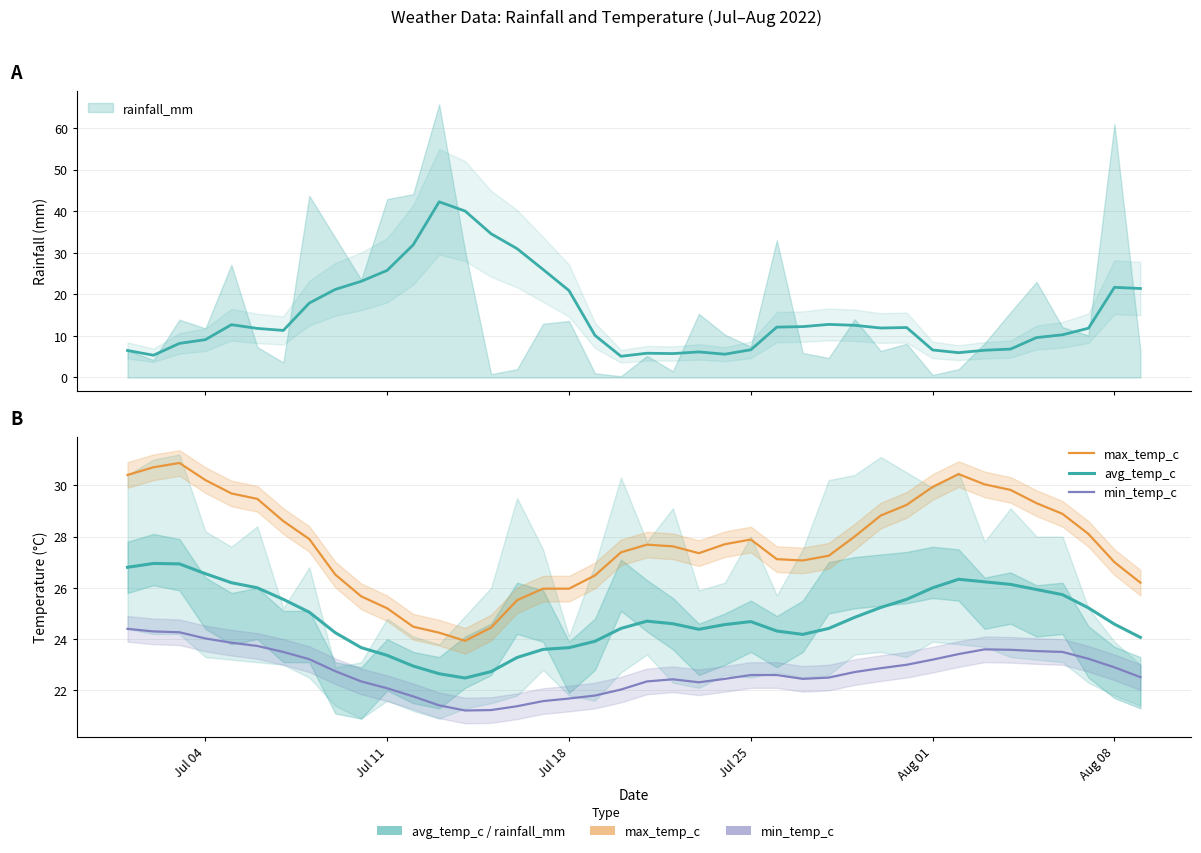

How many interior local valleys does the max_temp_c series have?

4